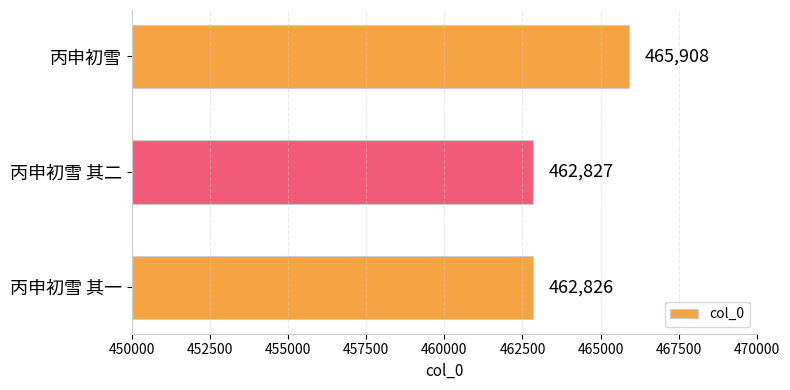

What value does the data have at 丙申初雪 其一, to the nearest 100?

462800